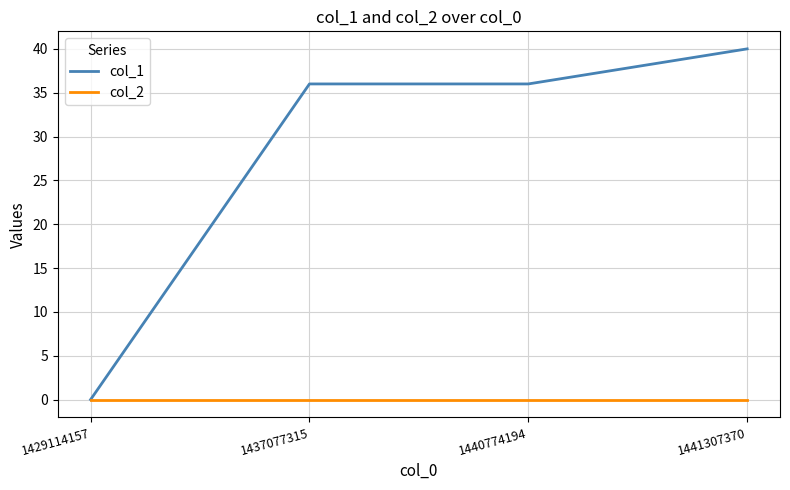

Which series has the largest range (max minus min)?

col_1